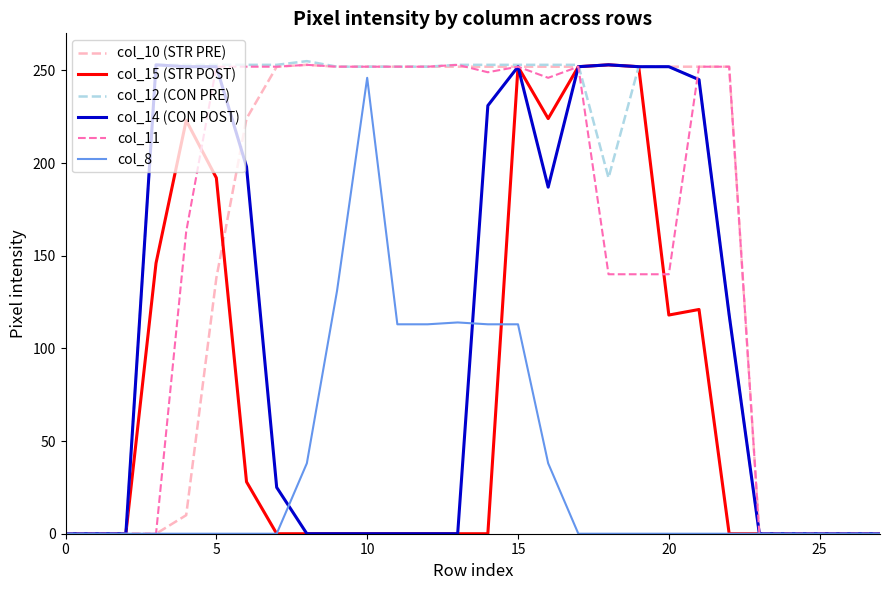

Which series has the largest total across all categories?

col_12 (CON PRE)